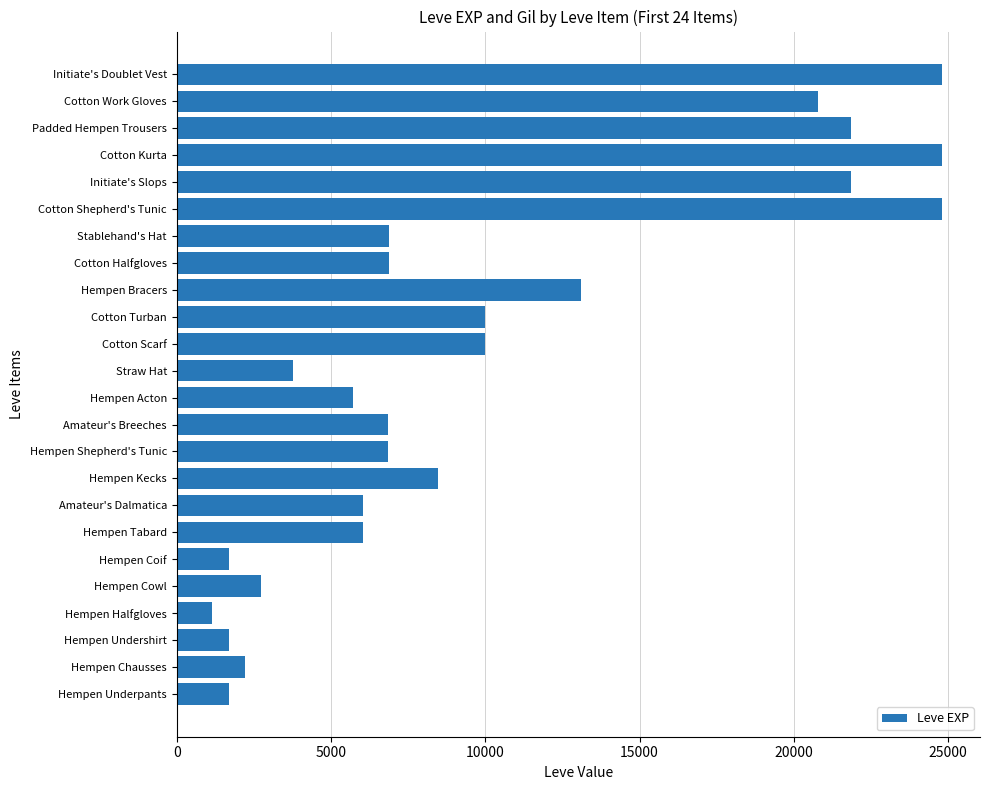

What is the ratio of the value at Hempen Acton to the value at Amateur's Breeches?

0.8